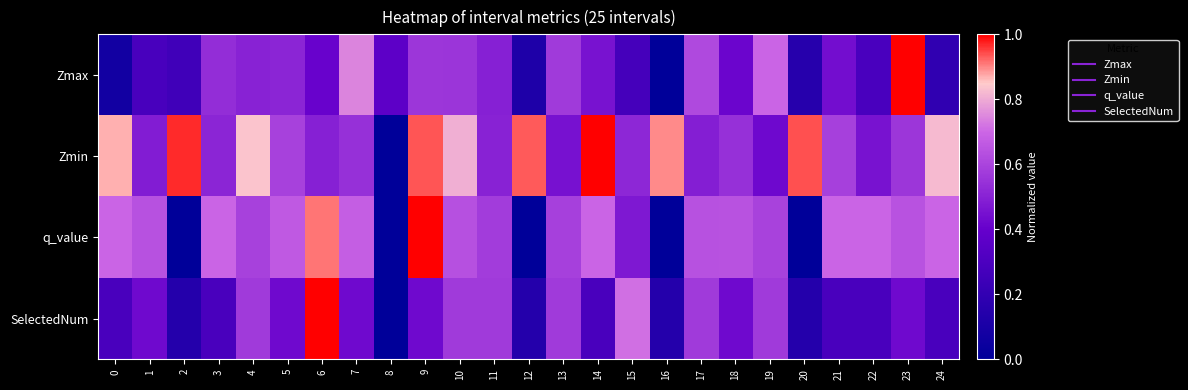

Reading right to left, list all the values displayed in this chart.

Zmax: 24=0.2	23=1.0	22=0.3	21=0.4	20=0.2	19=0.7	18=0.4	17=0.6	16=0.0	15=0.3	14=0.5	13=0.6	12=0.1	11=0.5	10=0.6	9=0.6	8=0.4	7=0.7	6=0.4	5=0.5	4=0.5	3=0.5	2=0.3	1=0.3	0=0.1
Zmin: 24=0.8	23=0.6	22=0.5	21=0.6	20=0.9	19=0.4	18=0.5	17=0.5	16=0.9	15=0.5	14=1.0	13=0.5	12=0.9	11=0.5	10=0.8	9=0.9	8=0.0	7=0.5	6=0.5	5=0.6	4=0.8	3=0.5	2=1.0	1=0.5	0=0.9
q_value: 24=0.7	23=0.6	22=0.7	21=0.7	20=0.0	19=0.6	18=0.6	17=0.6	16=0.0	15=0.5	14=0.7	13=0.6	12=0.0	11=0.6	10=0.6	9=1.0	8=0.0	7=0.7	6=0.9	5=0.7	4=0.6	3=0.7	2=0.0	1=0.6	0=0.7
SelectedNum: 24=0.3	23=0.4	22=0.3	21=0.3	20=0.1	19=0.6	18=0.4	17=0.6	16=0.1	15=0.7	14=0.3	13=0.6	12=0.1	11=0.6	10=0.6	9=0.4	8=0.0	7=0.4	6=1.0	5=0.4	4=0.6	3=0.3	2=0.1	1=0.4	0=0.3